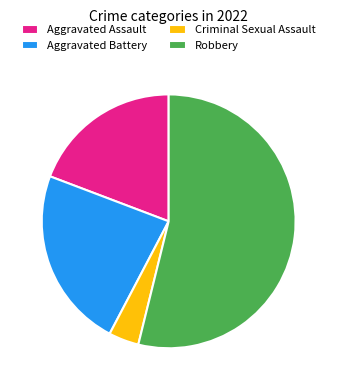

How many slices are in this pie chart?

4